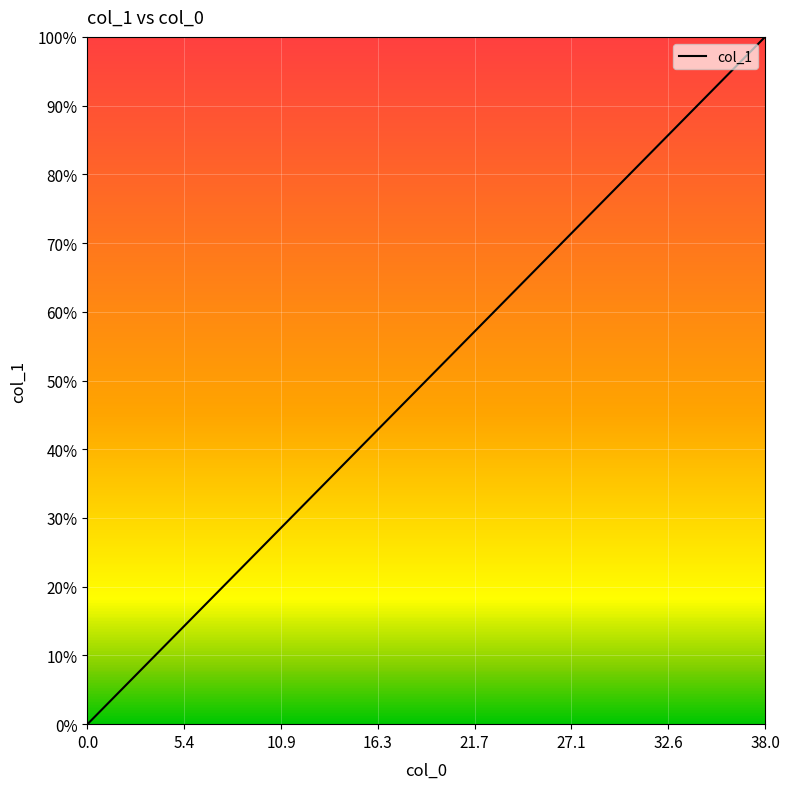

Does the chart display data point markers on the line(s)?

No